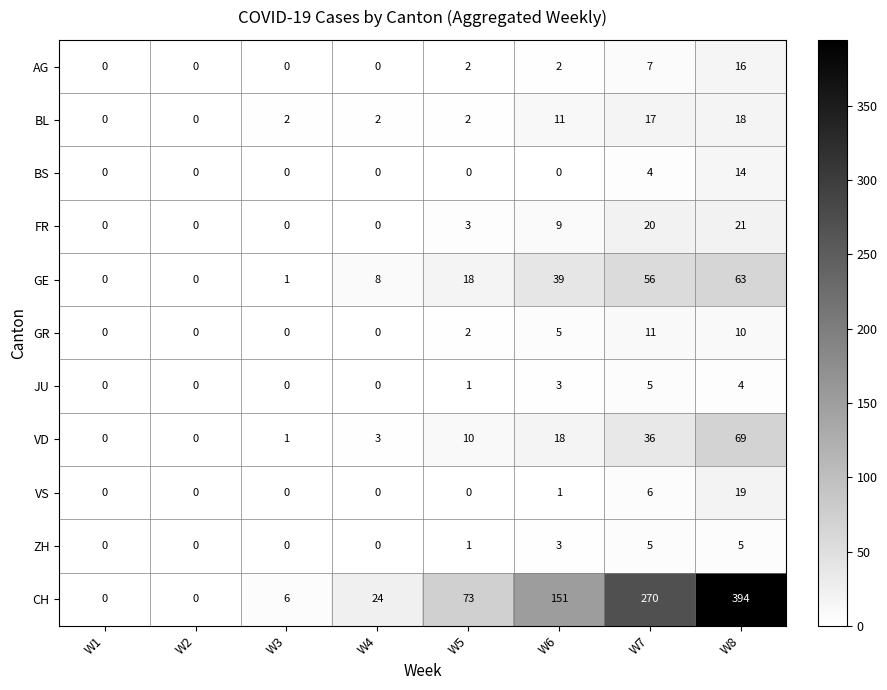

What is the sum of all GR values?

28